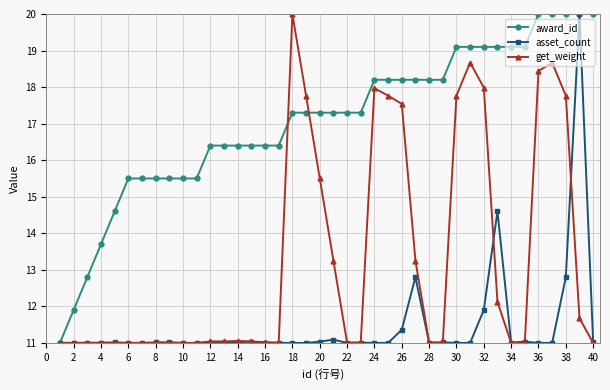

What is the average value of the award_id series?

17.1